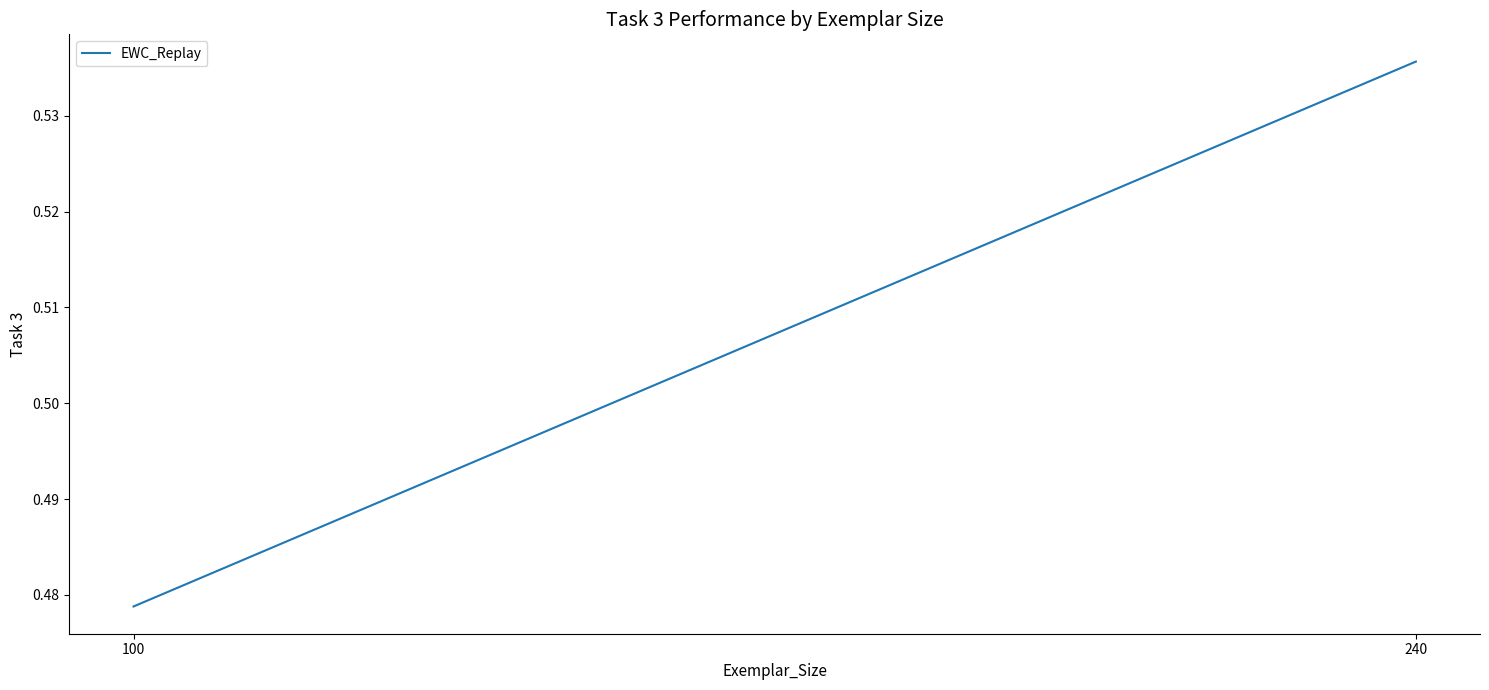

Is this an area chart (filled region under the line)?

No